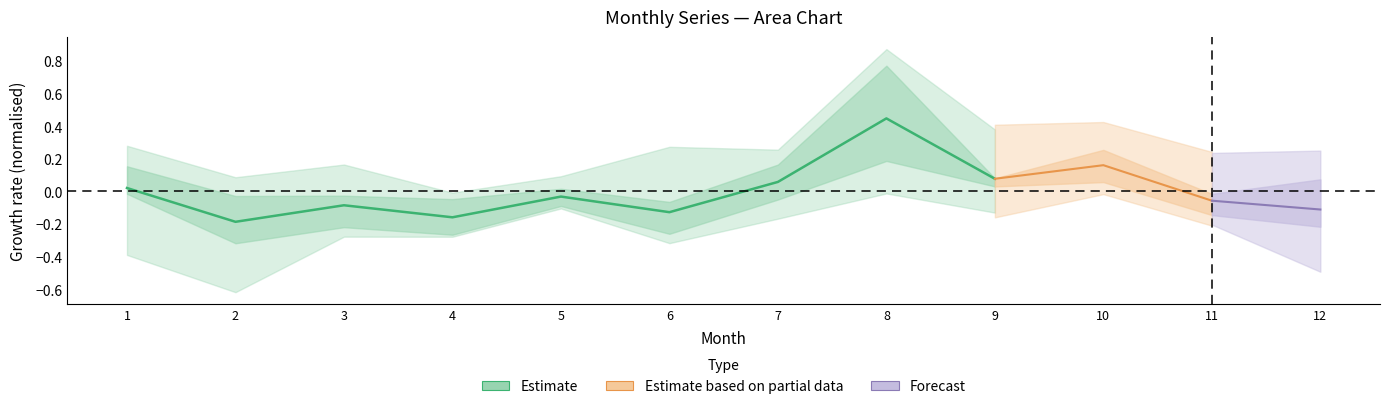

What is the greatest value displayed?

0.4